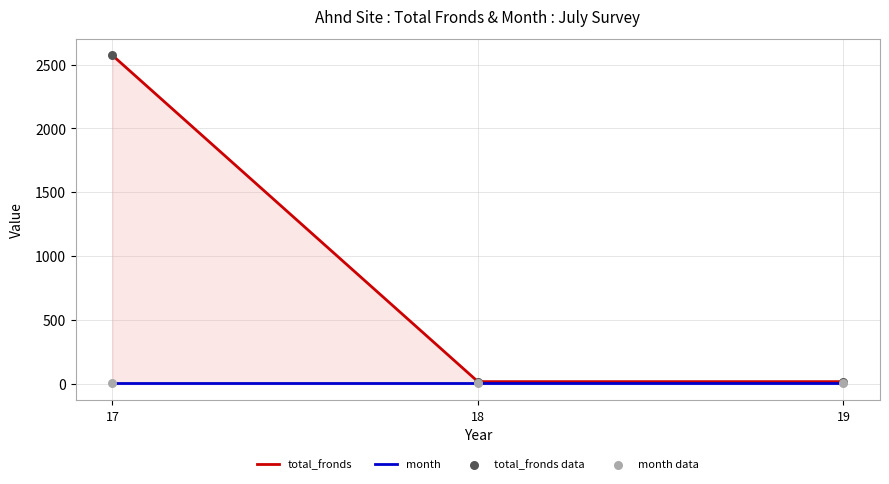

Which series has the largest total across all categories?

total_fronds